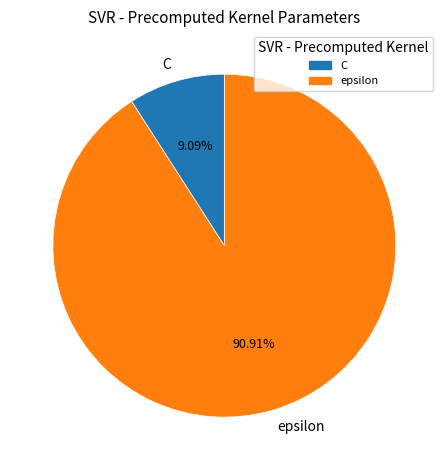

Is it true that C is 9% of the pie?

True